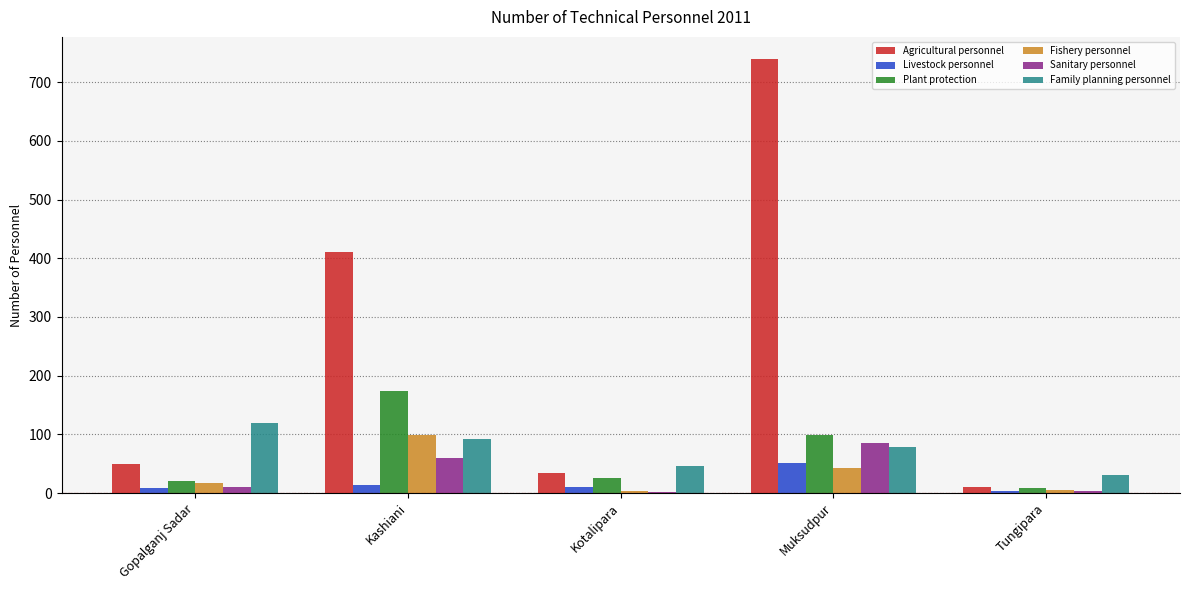

At which label does Livestock personnel first exceed 10?

Kashiani